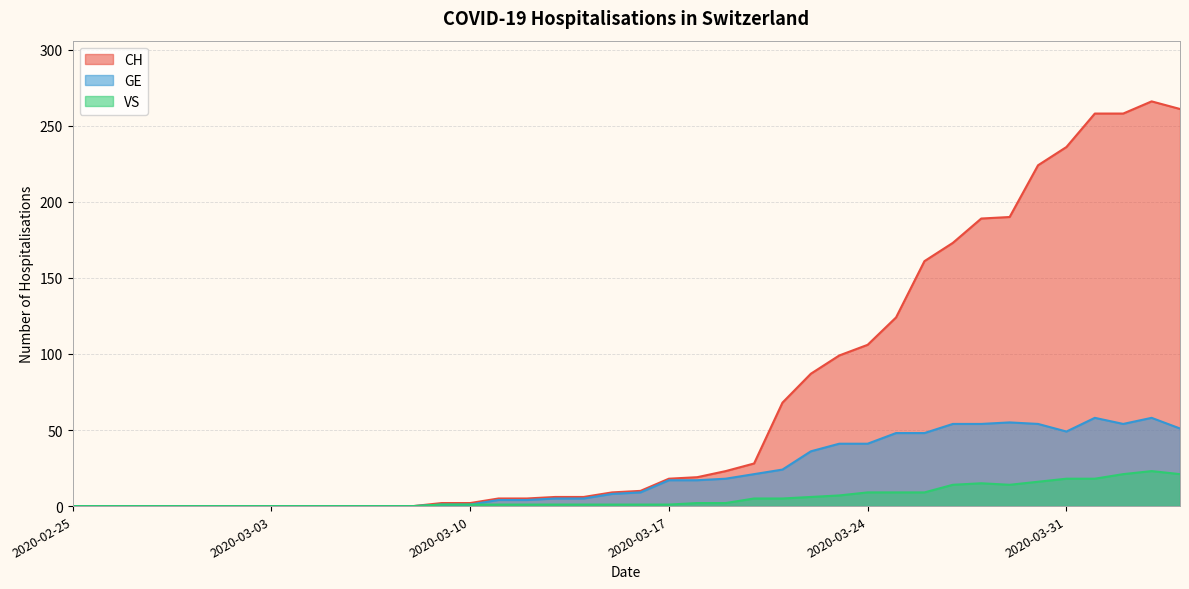

True or false: VS has a value of 4 at 2020-03-29.

False